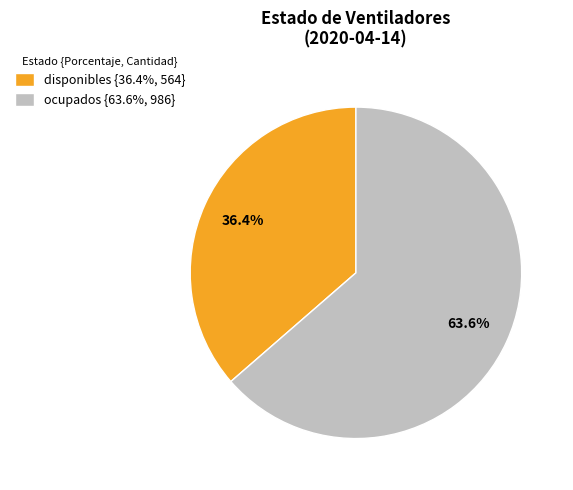

Which slice represents more than half of the pie?

ocupados